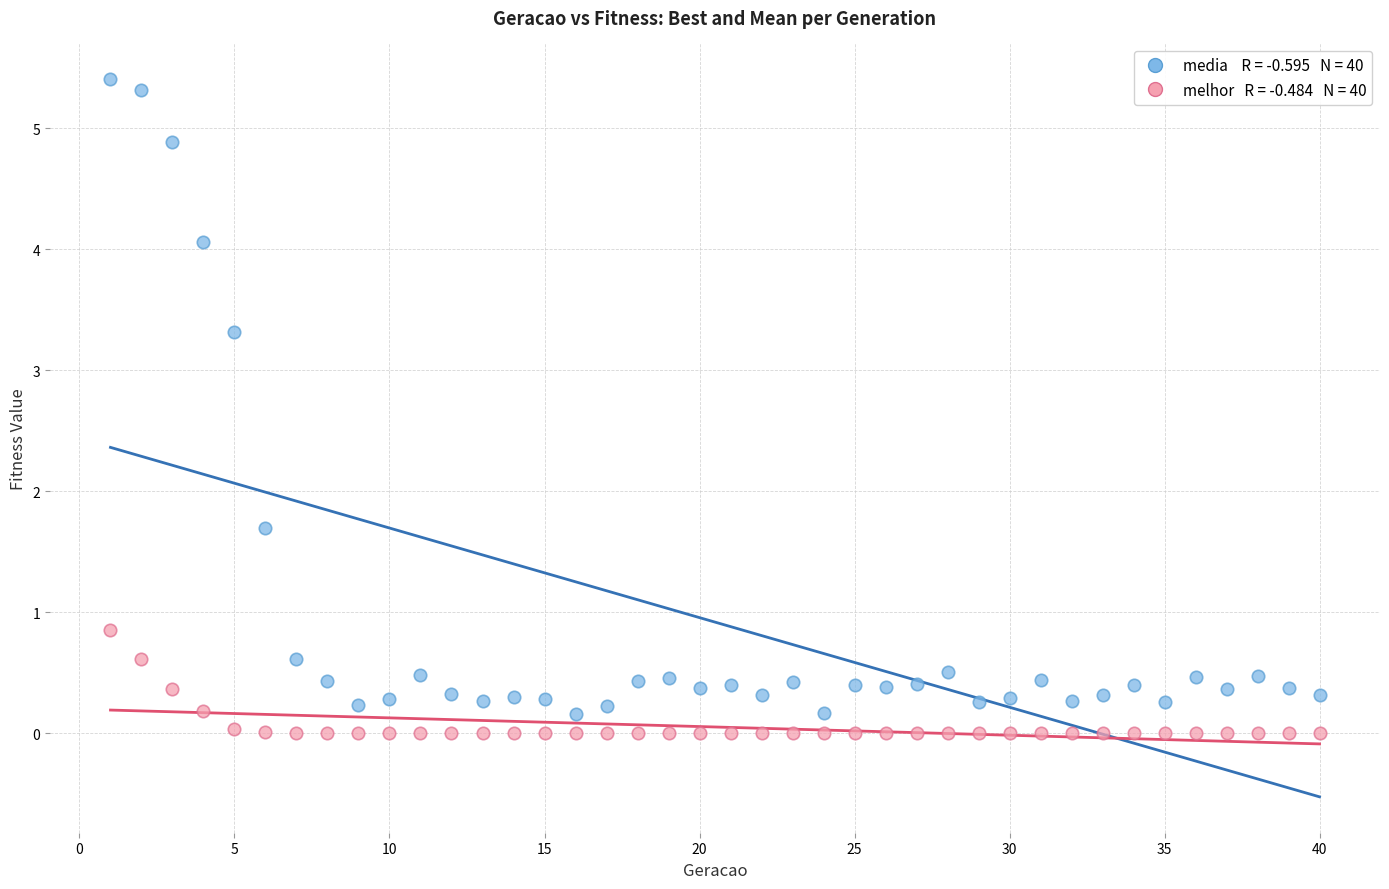

Across all data points, what is the range of X values (max minus min)?

39.0